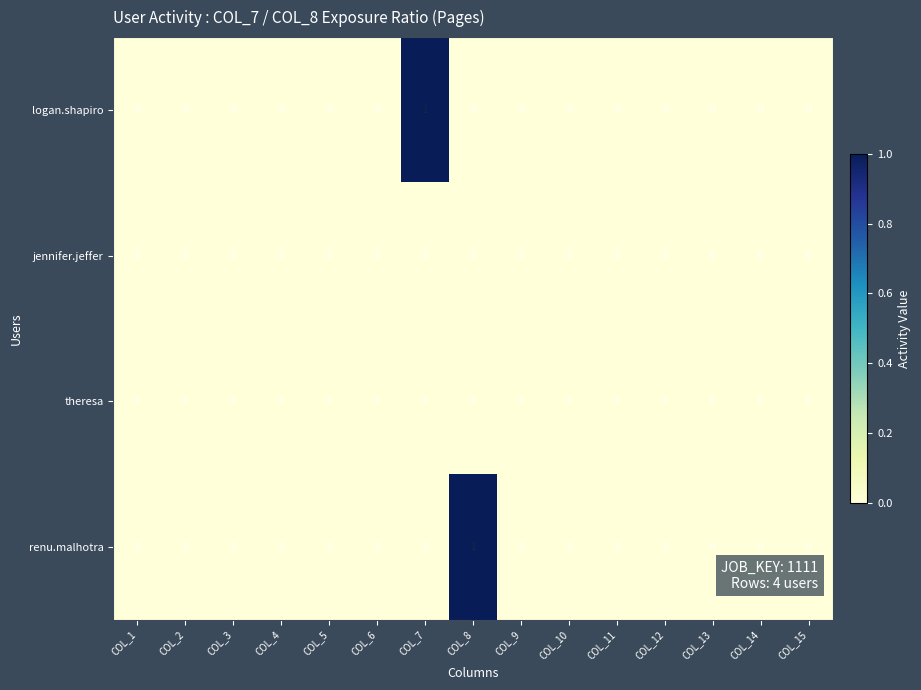

The value of logan.shapiro at COL_6 is 0. True or false?

True